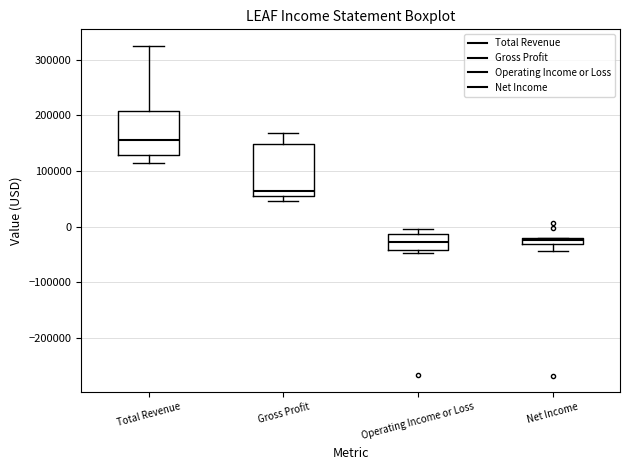

Which box's median line is the highest?

Total Revenue